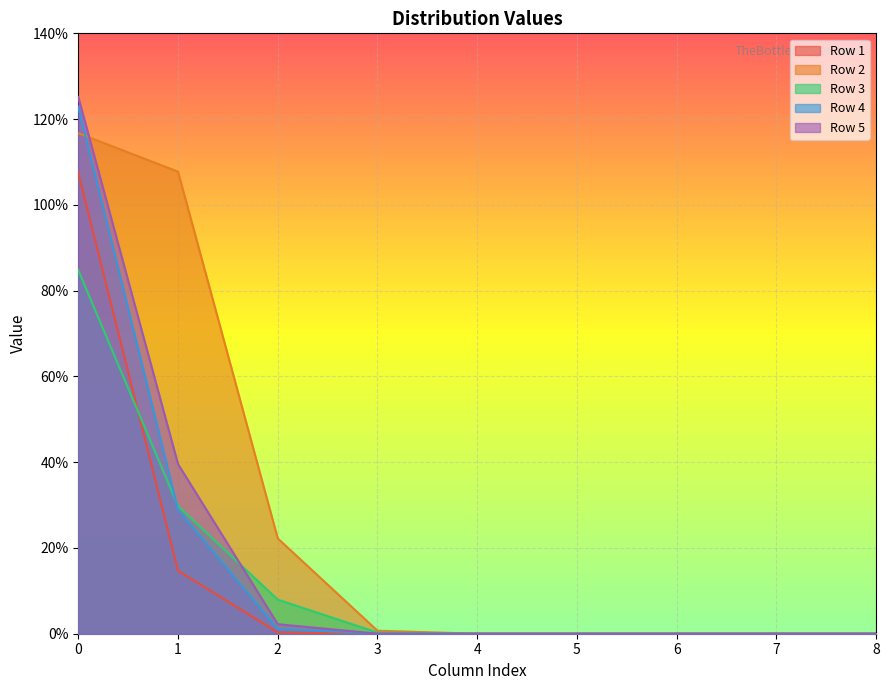

At which label is Row 3 closest to 0?

8